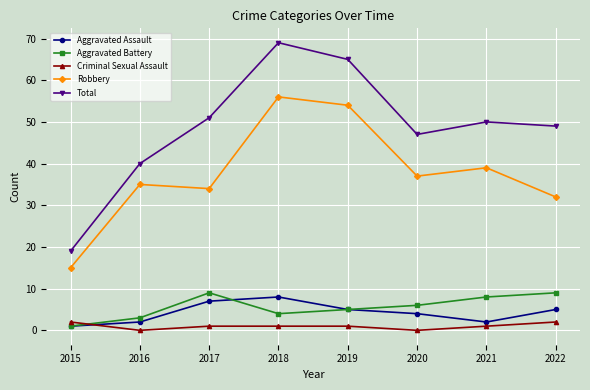

The value of Robbery at 2022 is 13. True or false?

False